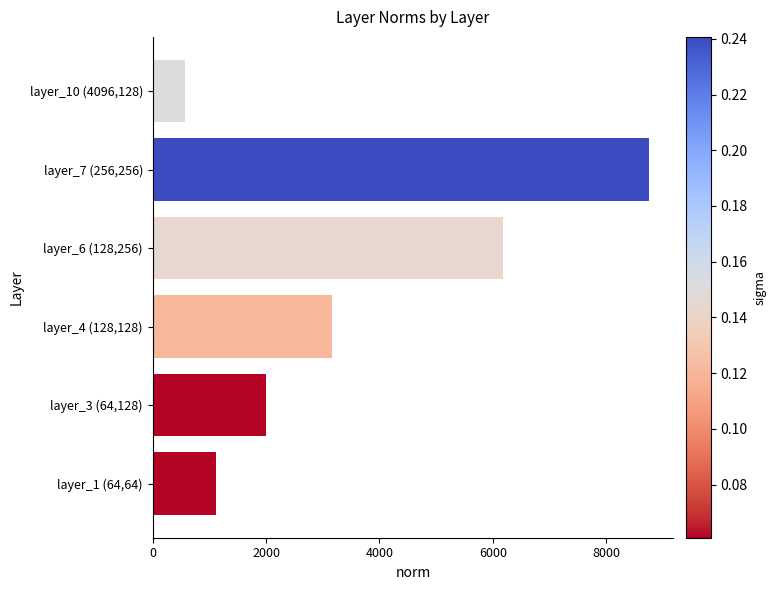

Which category has the lowest value across all series?

layer_10 (4096,128)